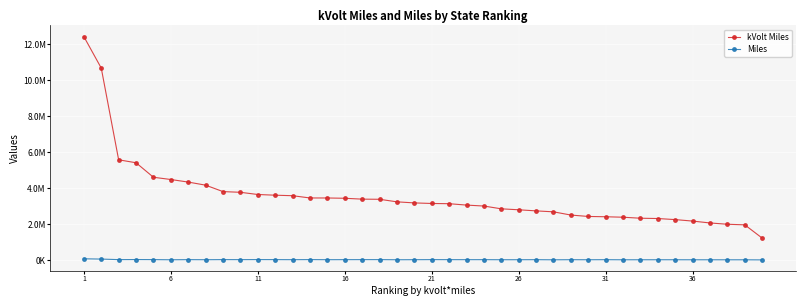

List the series in order of their overall mean, lowest first.

Miles, kVolt Miles